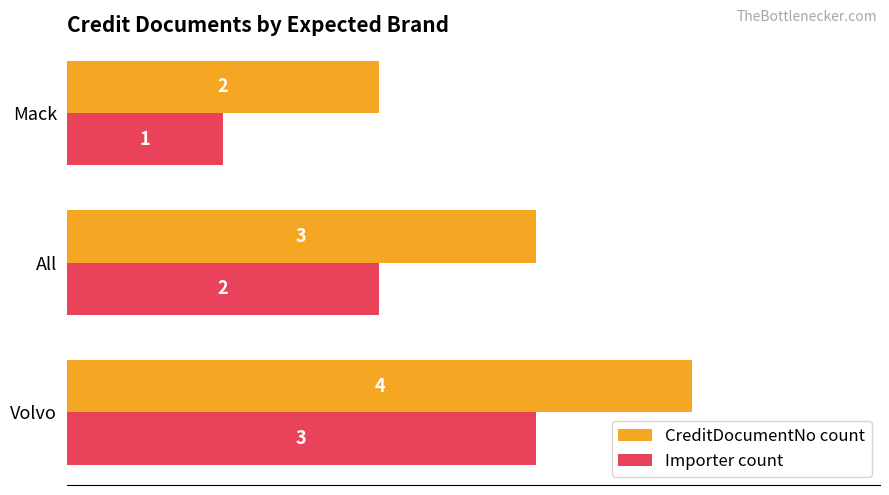

The value of Importer count at All is 2. True or false?

True